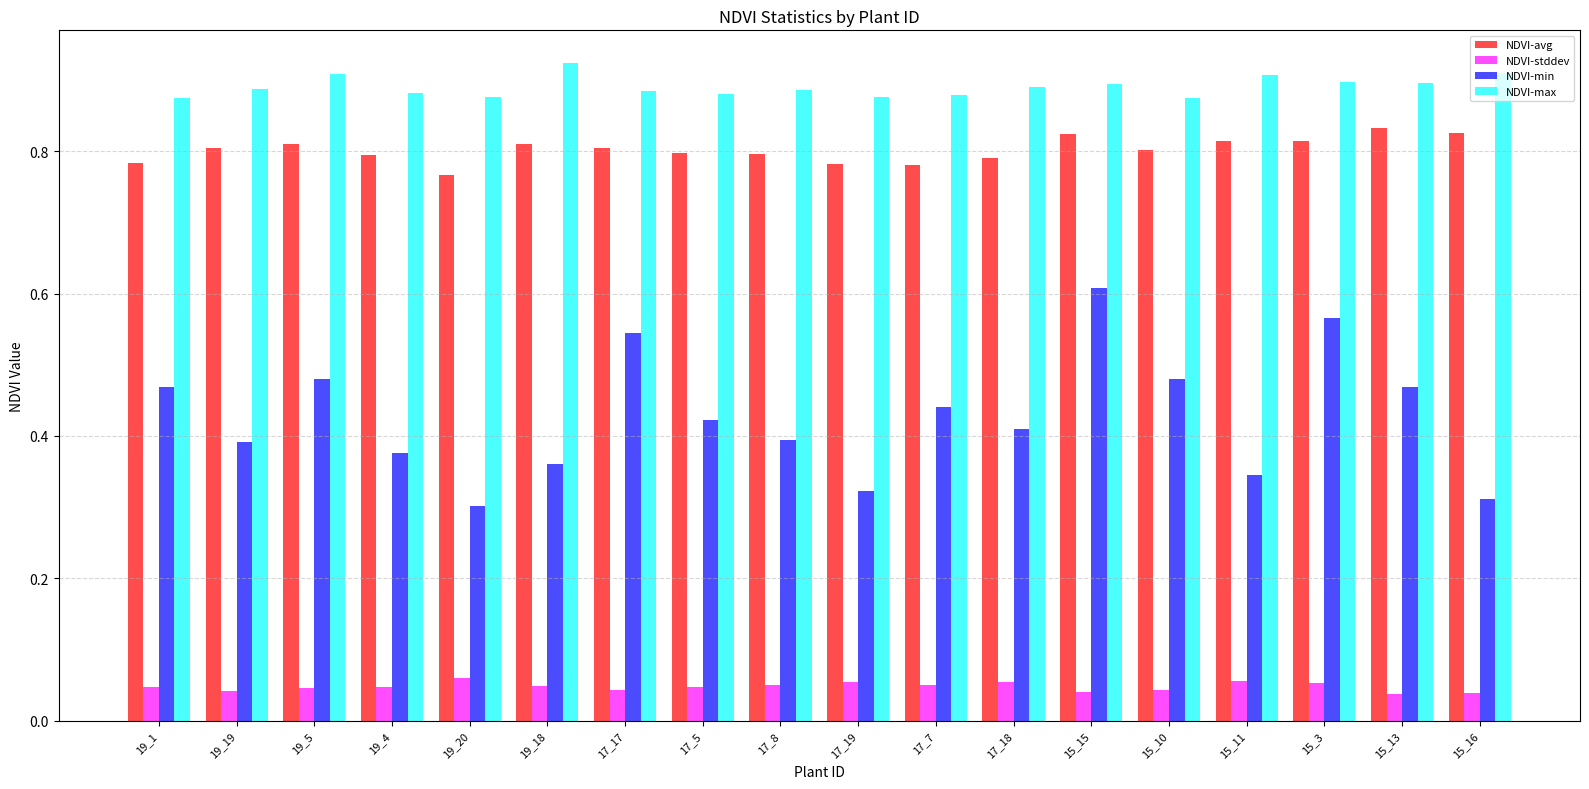

At how many categories does at least one series exceed 0?

18